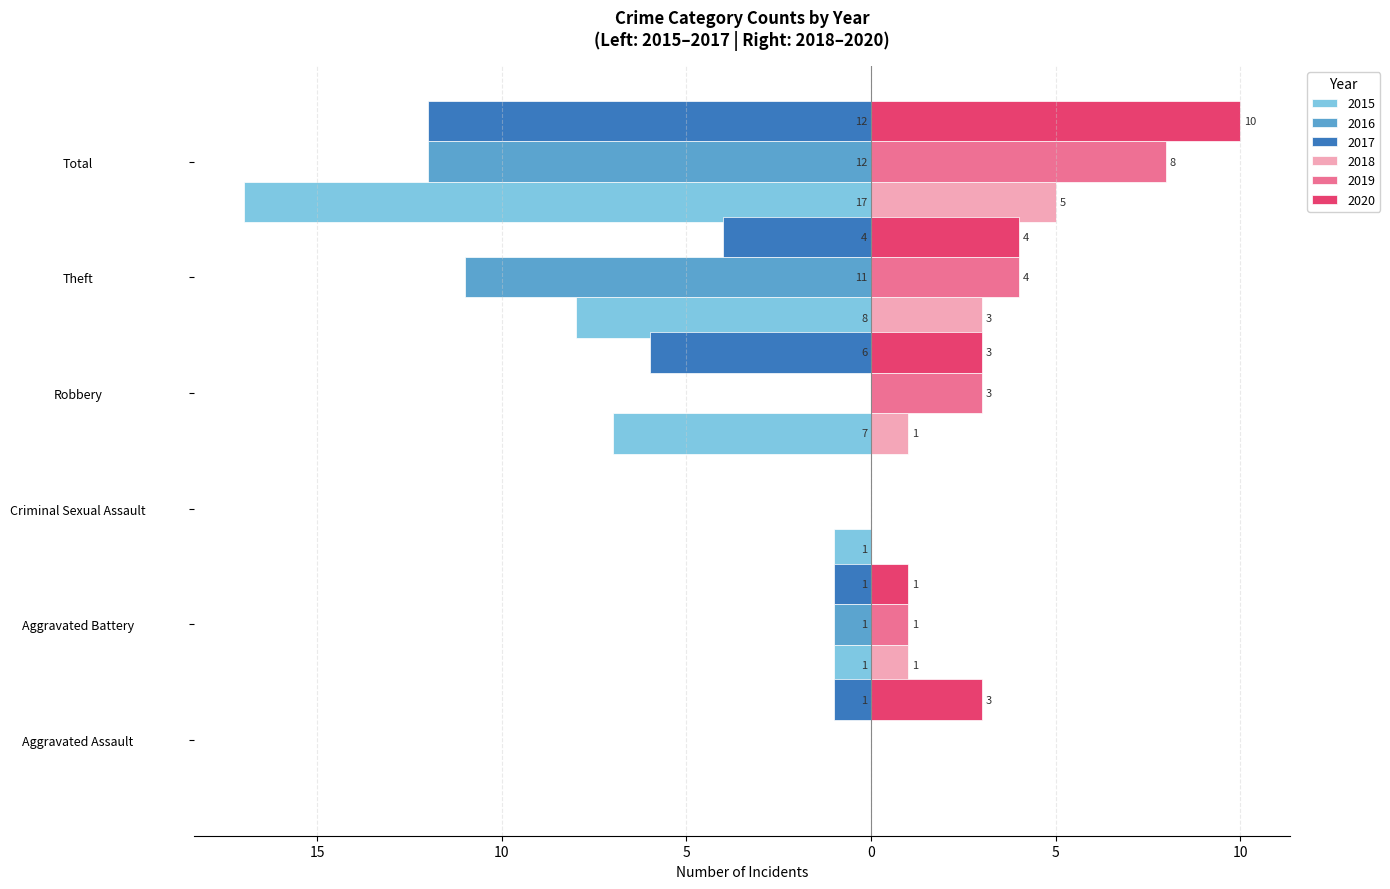

Reading left to right, transcribe all the data shown in this chart.

2015: 0	-1	-1	-7	-8	-17
2016: 0	-1	0	0	-11	-12
2017: -1	-1	0	-6	-4	-12
2018: 0	1	0	1	3	5
2019: 0	1	0	3	4	8
2020: 3	1	0	3	4	10